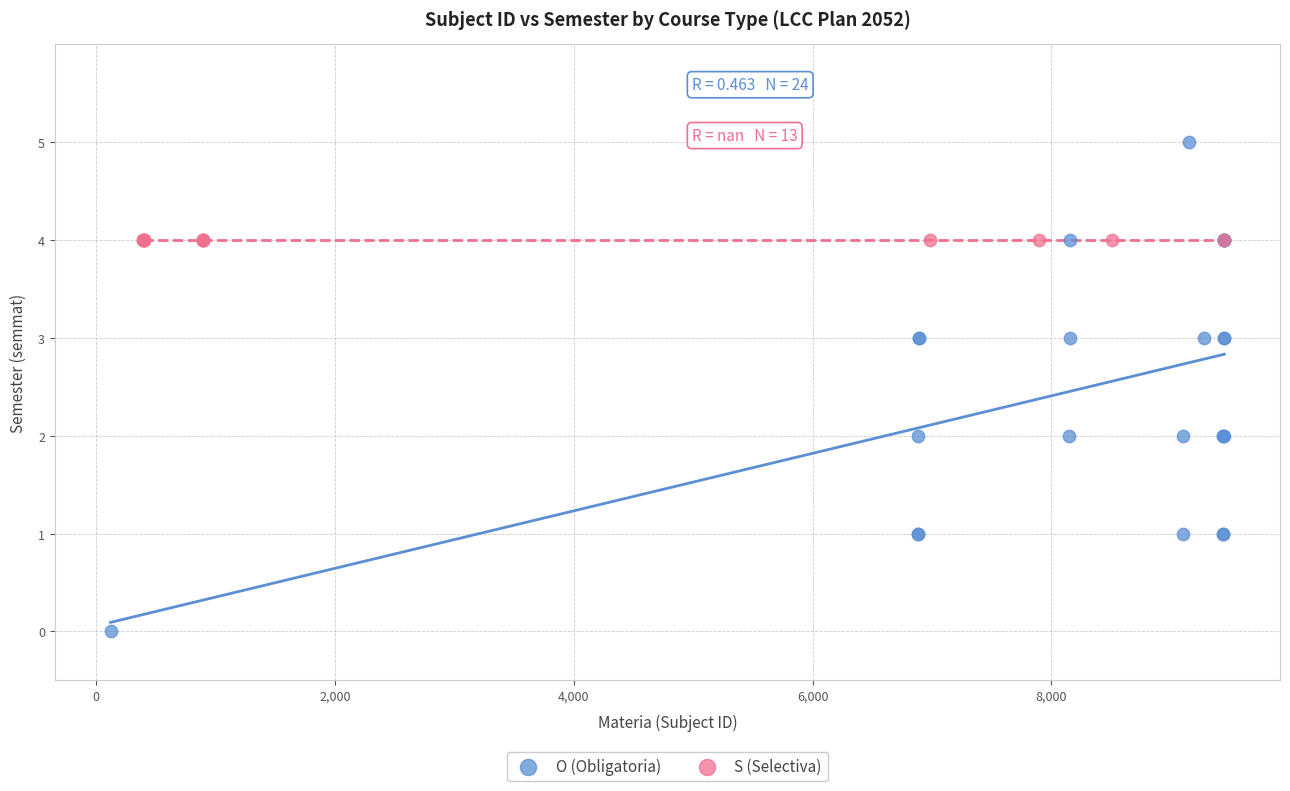

Which series reaches the maximum Y coordinate?

O (Obligatoria)